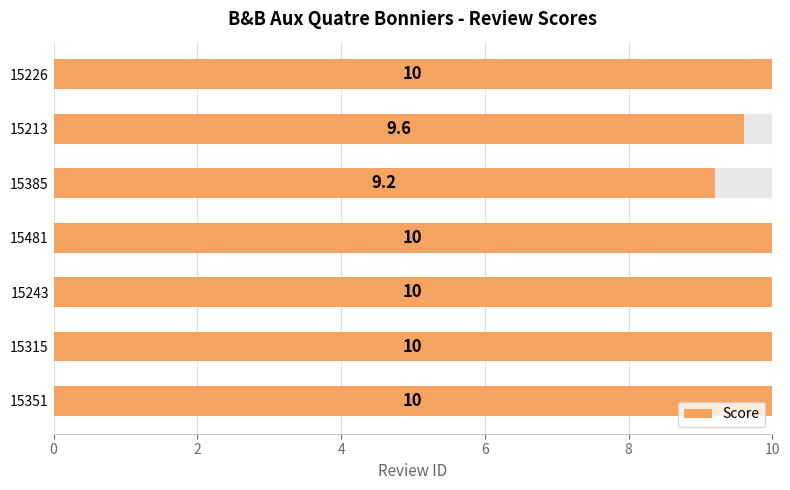

What is the minimum value shown in the chart?

9.2